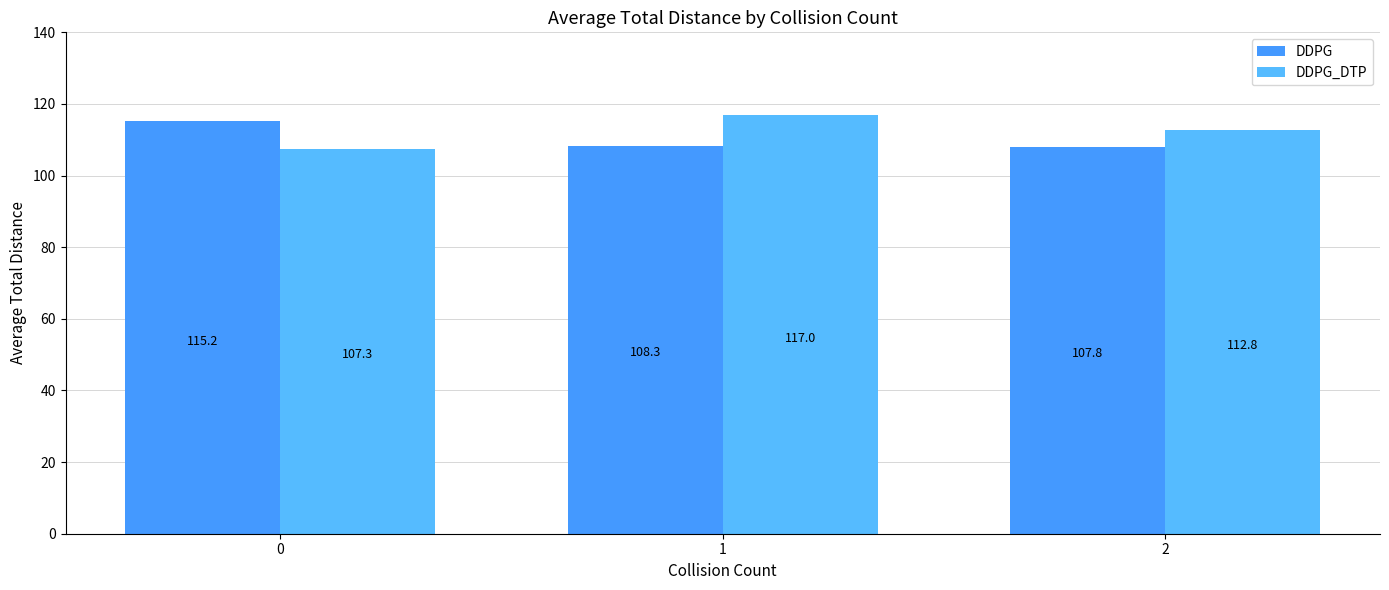

Reading right to left, list all the values displayed in this chart.

DDPG: 2=107.8	1=108.3	0=115.2
DDPG_DTP: 2=112.8	1=117.0	0=107.3